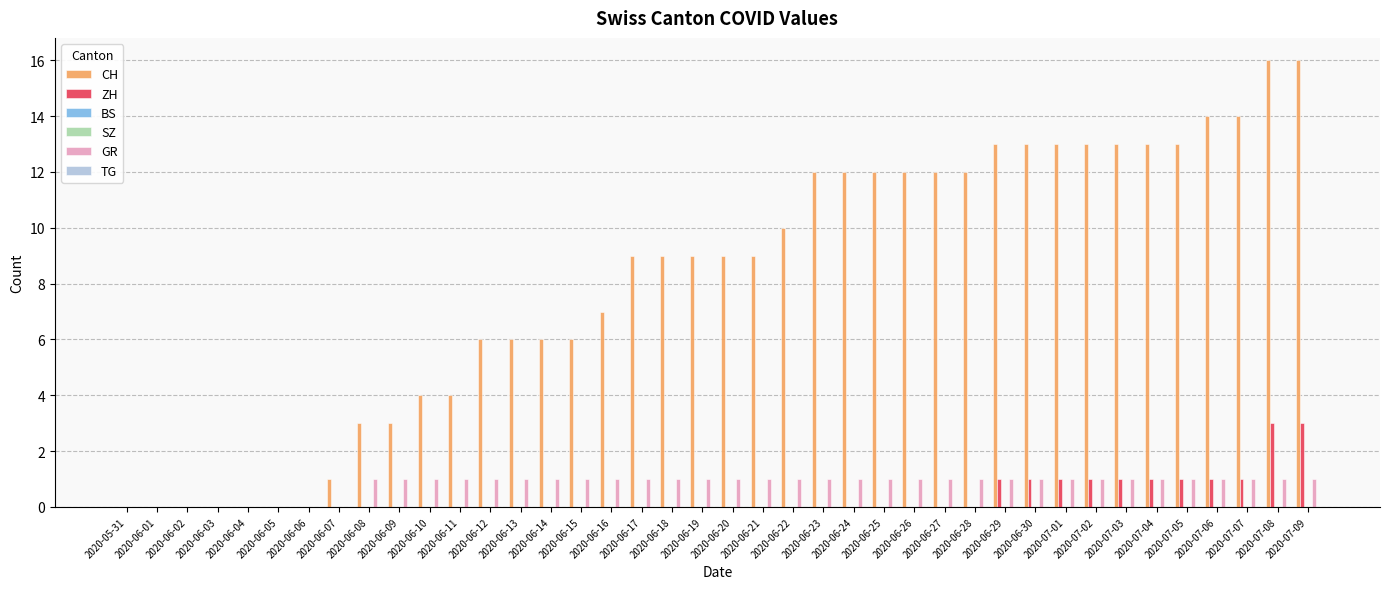

What is the label of the 27th bar from the left?

2020-06-26